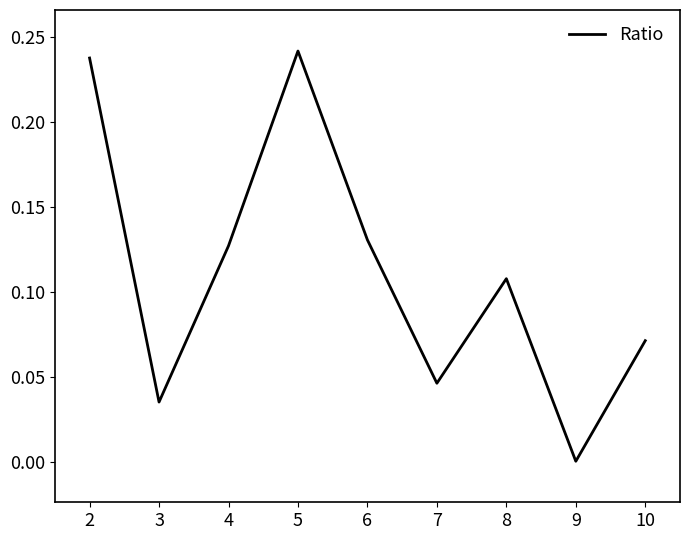

Where is the first local minimum?

3